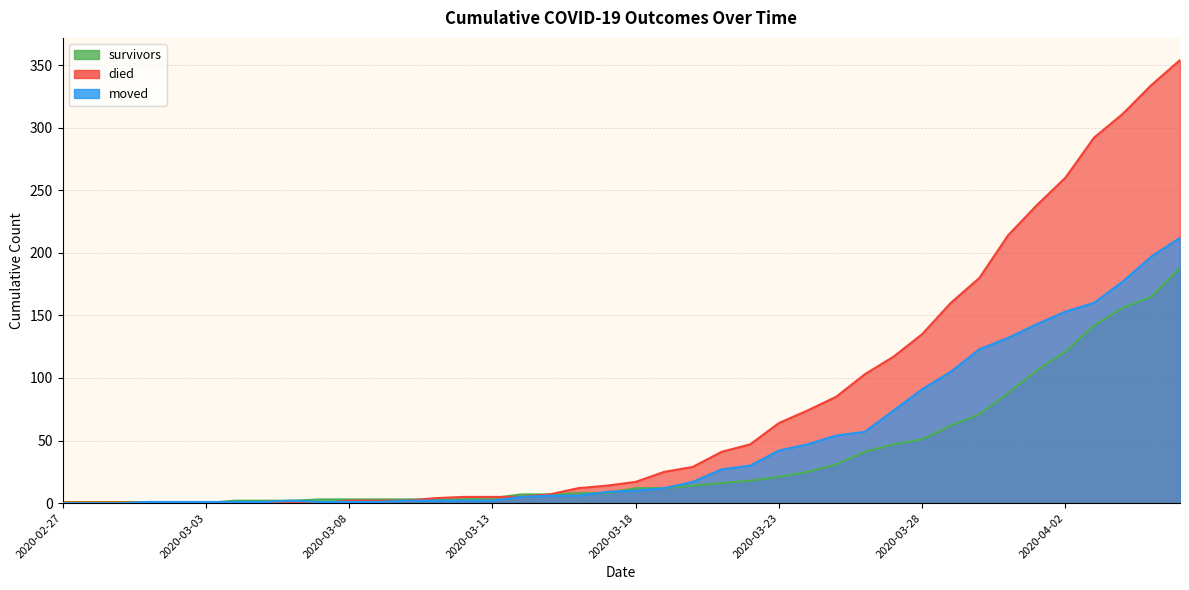

What is the label of the 6th point from the left?

2020-03-03